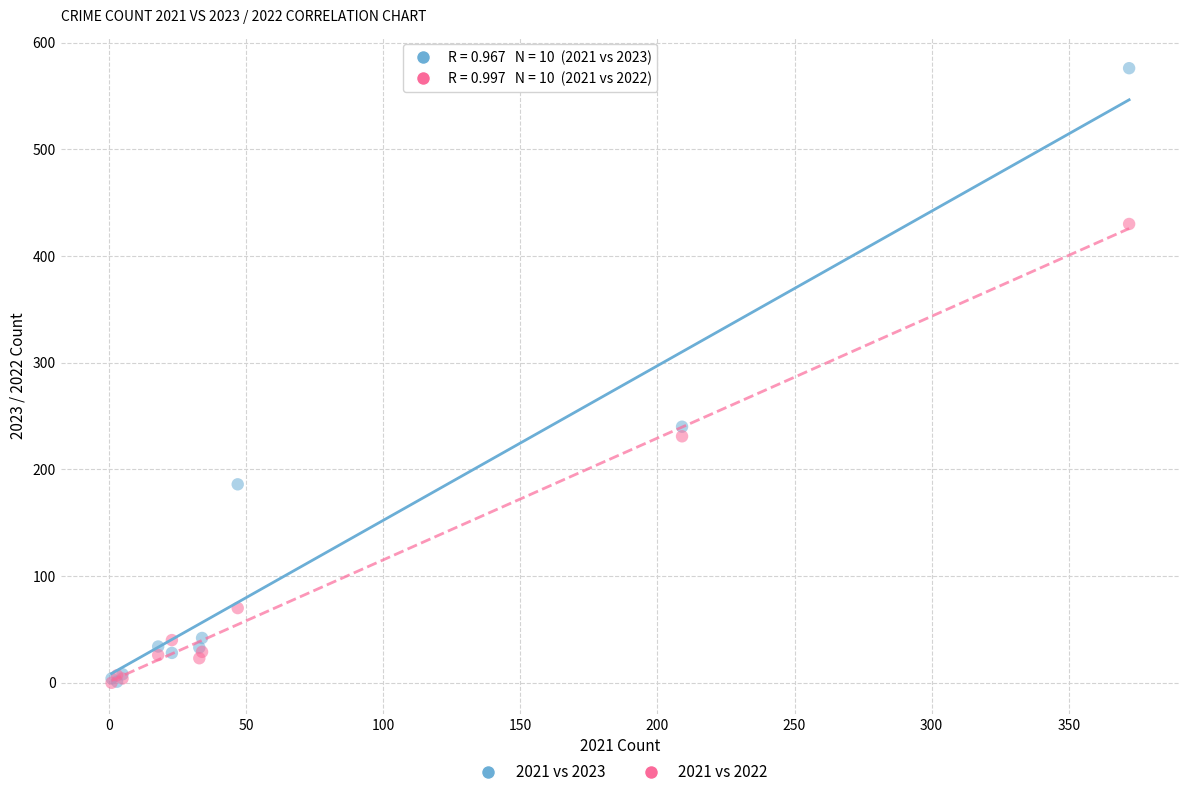

Which series contains the highest Y value?

2021 vs 2023